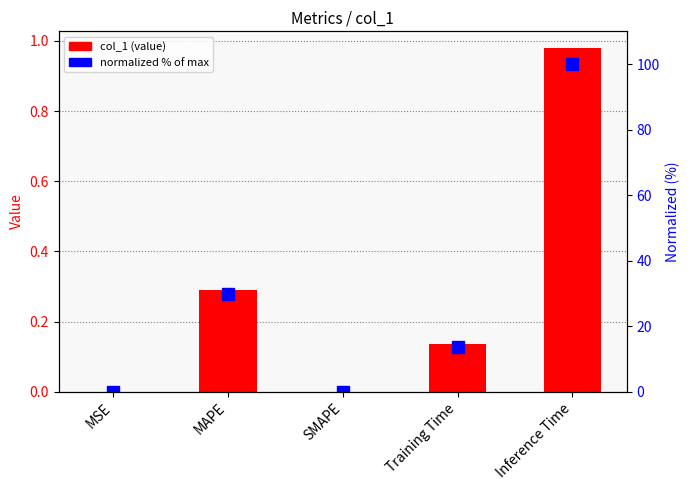

Rank the series at Training Time from lowest to highest value.

col_1, normalized %